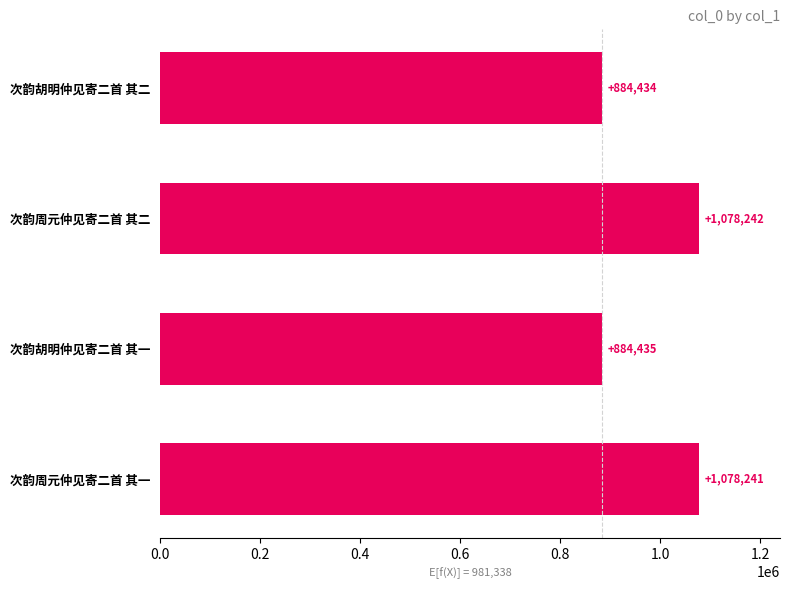

Reading top to bottom, extract all data points from this chart.

884434	1078242	884435	1078241